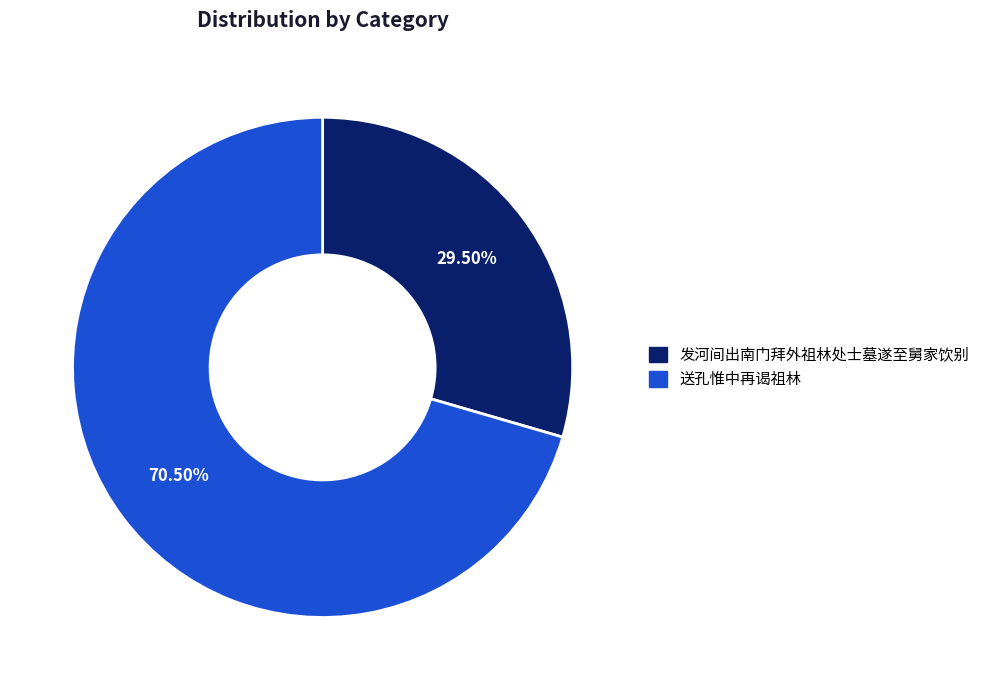

Is the sum of 发河间出南门拜外祖林处士墓遂至舅家饮别 and 送孔惟中再谒祖林 greater than half?

Yes